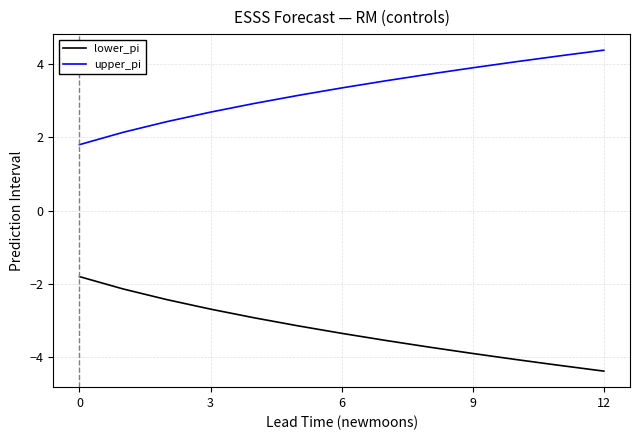

What is the difference between the maximum and minimum values in the upper_pi series?

2.6